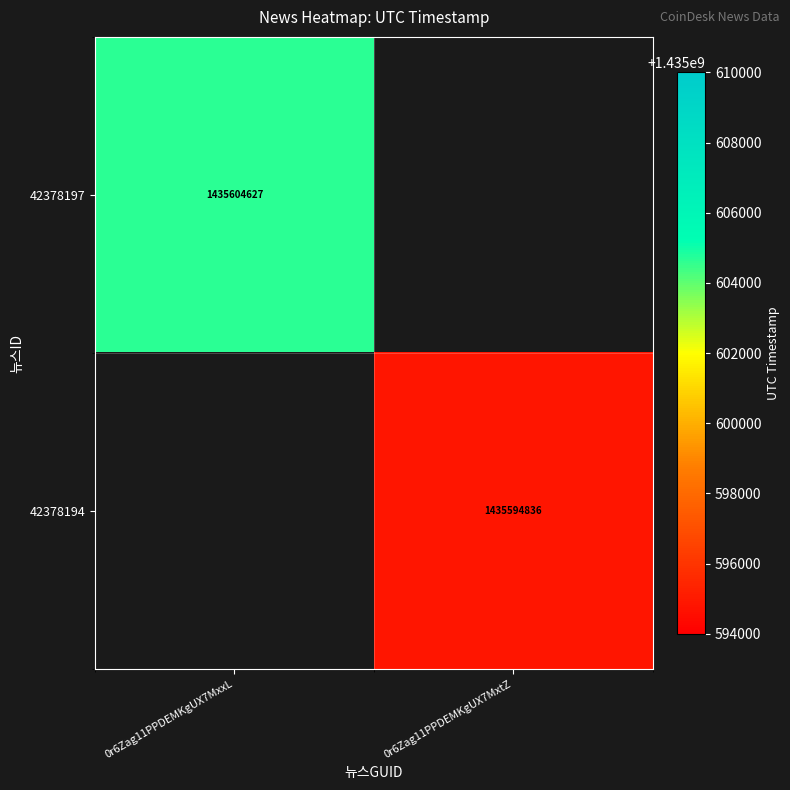

At how many categories does at least one series exceed 417461498?

2